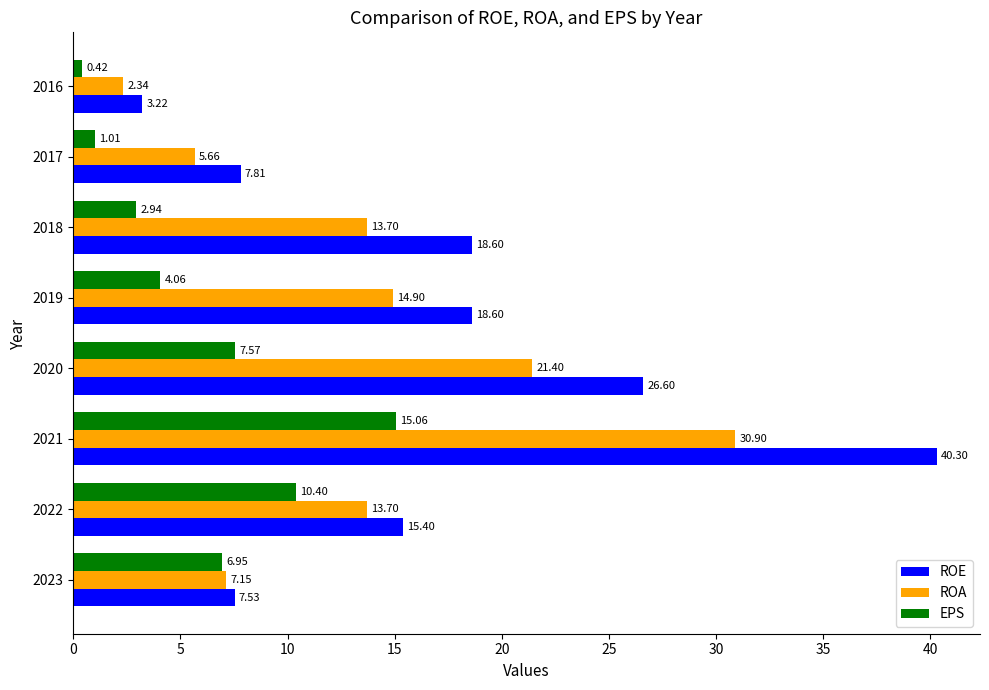

Which series has the widest spread of values?

ROE